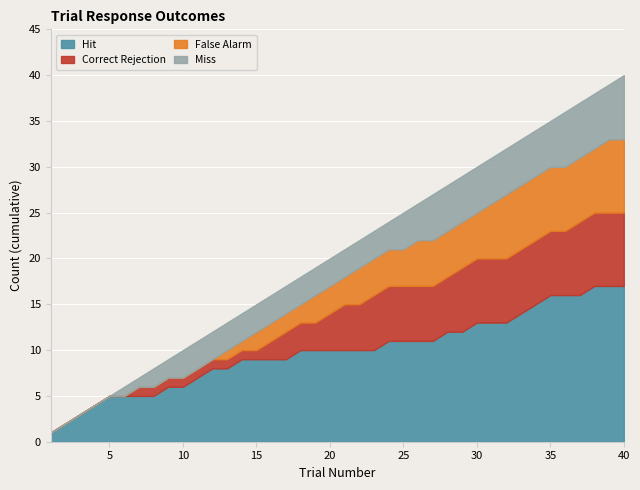

How many series are shown in this chart?

4